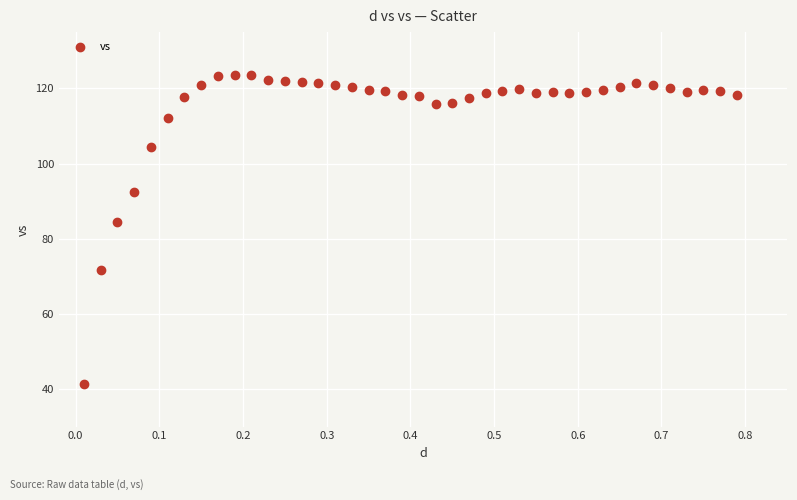

What is the range of X values (max minus min)?

0.8